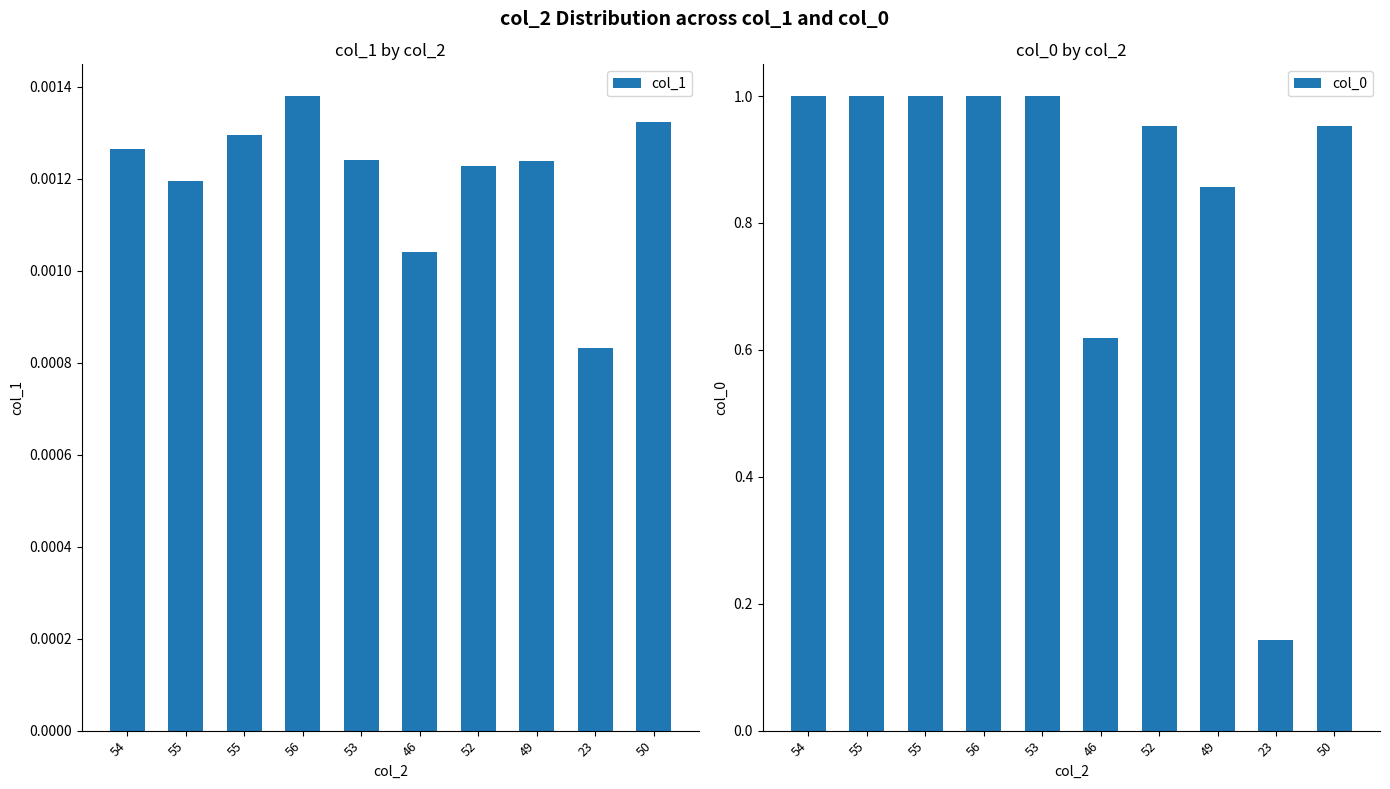

What is the label of the 10th bar from the left?

50